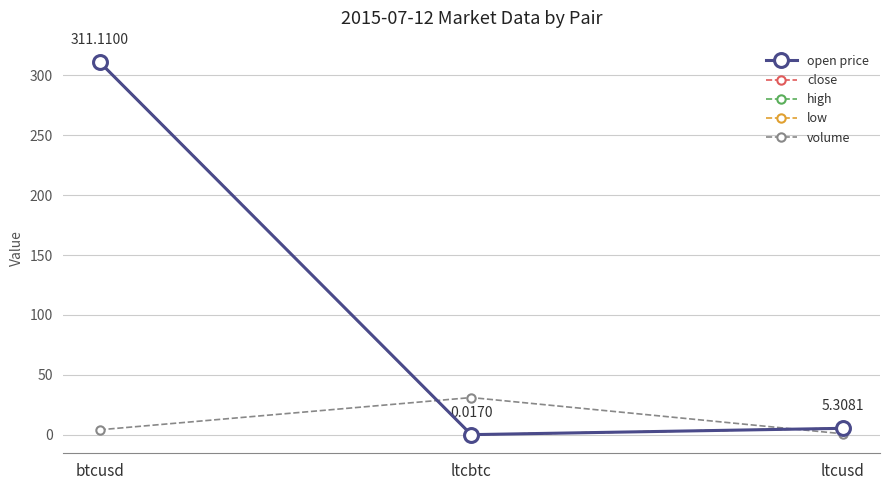

What is the label of the 3rd point from the left?

ltcusd